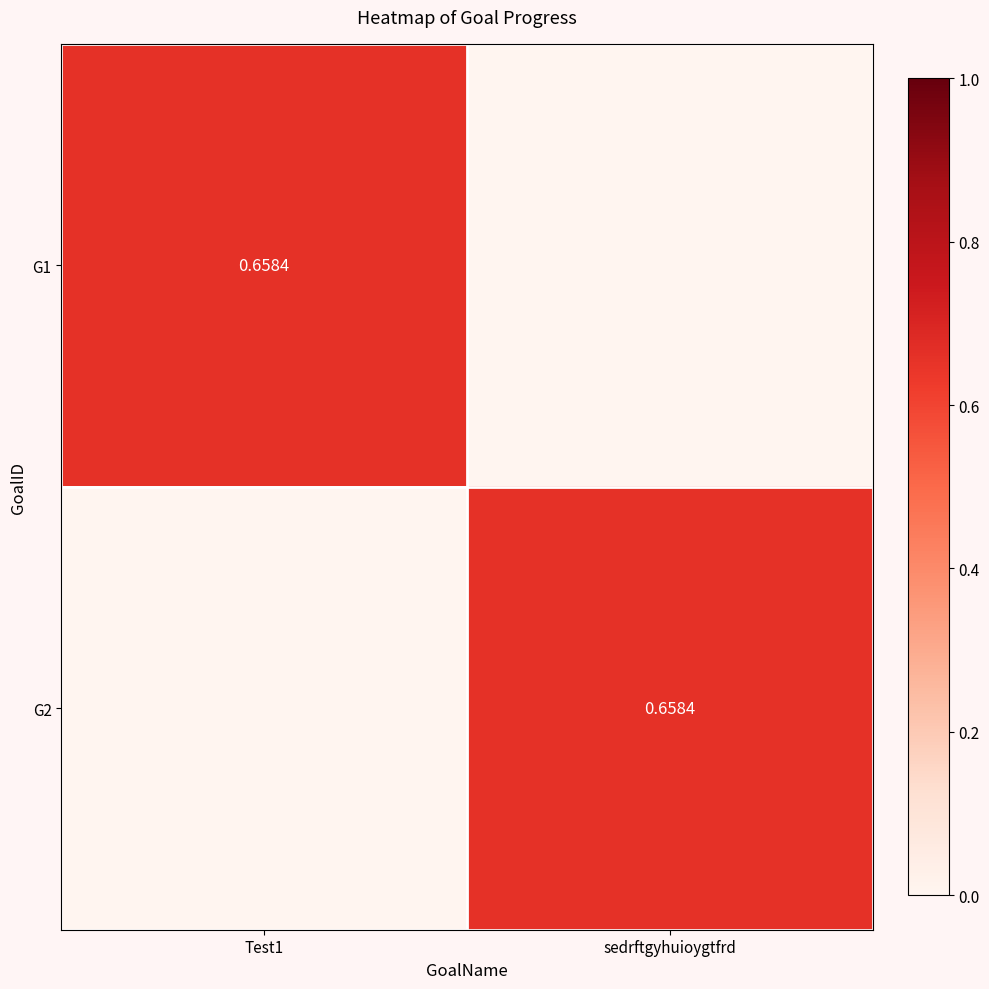

How many data points does each series have?

2